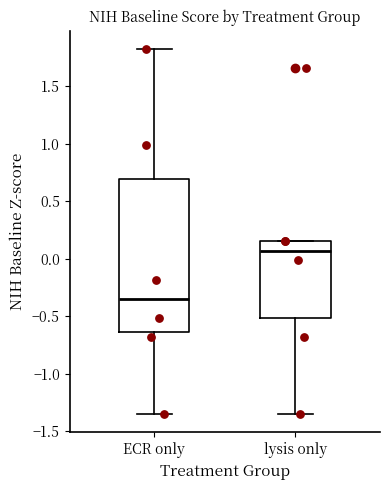

Reading left to right, read every box against the y-axis: the position of its median line, the range the box covers, and the ends of its whiskers. The values are not printed on the chart, so give them approximately, as read against the axis.

ECR only: median -0.35, box -0.65 to 0.70, whiskers -1.35 to 1.85
lysis only: median 0.05, box -0.50 to 0.15, whiskers -1.35 to 0.15